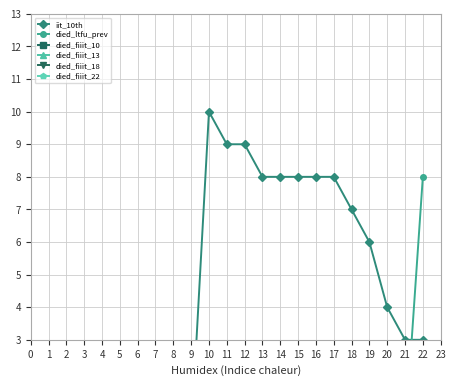

How many positive values does the died_fiiit_18 series have?

1